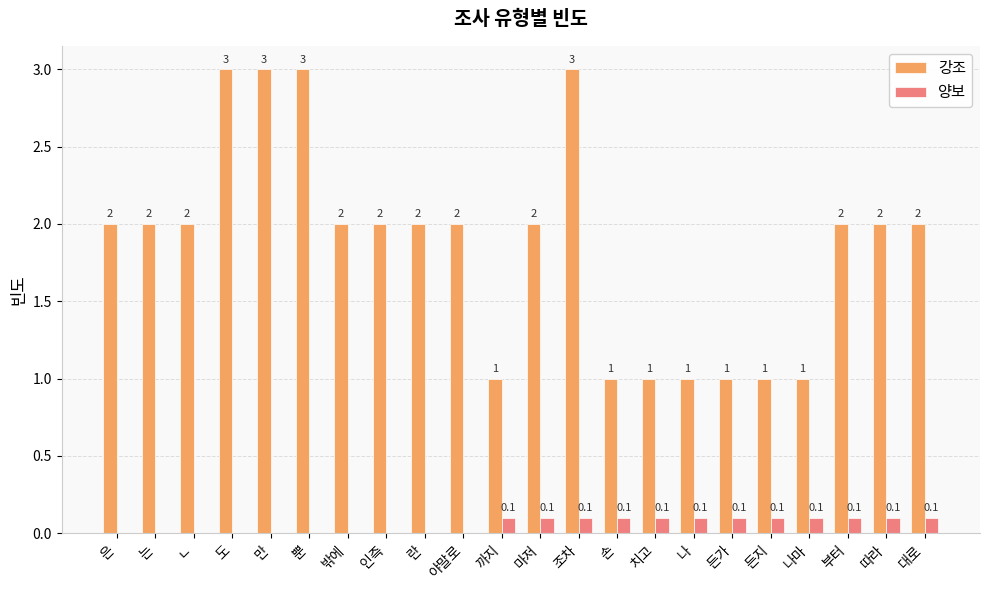

Reading left to right, what are all the values shown in this chart?

강조: 2.0	2.0	2.0	3.0	3.0	3.0	2.0	2.0	2.0	2.0	1.0	2.0	3.0	1.0	1.0	1.0	1.0	1.0	1.0	2.0	2.0	2.0
양보: 0.0	0.0	0.0	0.0	0.0	0.0	0.0	0.0	0.0	0.0	0.1	0.1	0.1	0.1	0.1	0.1	0.1	0.1	0.1	0.1	0.1	0.1